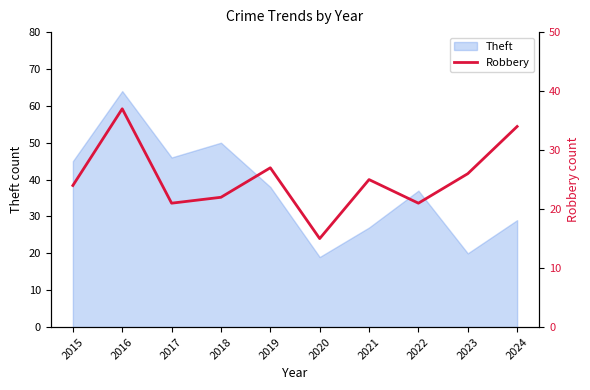

List the labels in order of value, largest first.

2016, 2024, 2019, 2023, 2021, 2015, 2018, 2017, 2022, 2020